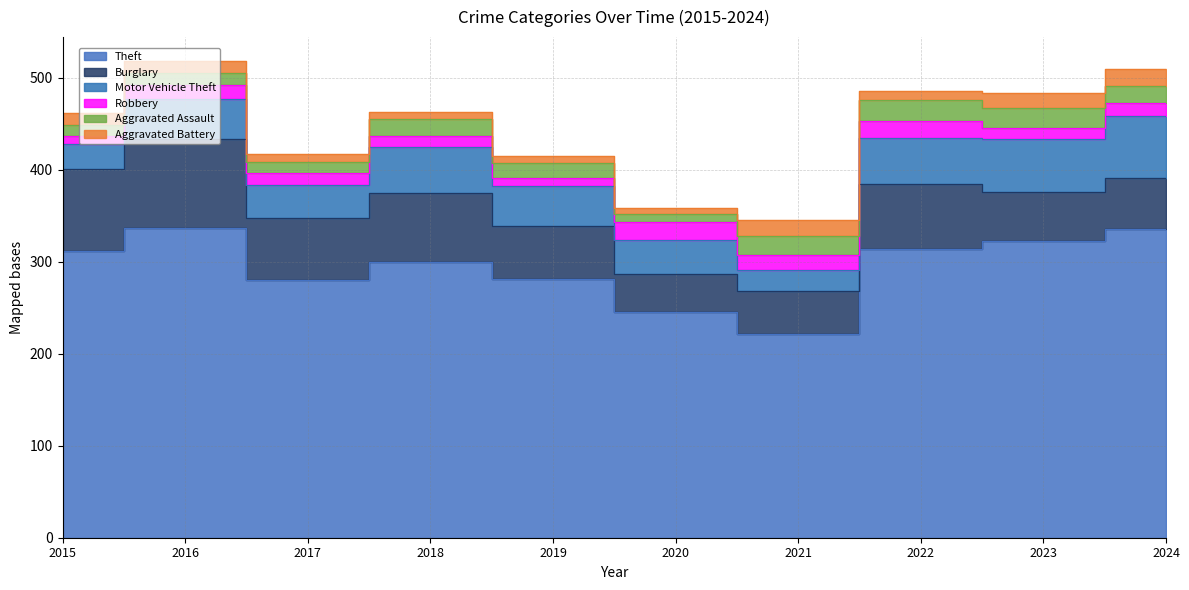

The Motor Vehicle Theft series shows 16 at 2016. True or false?

False